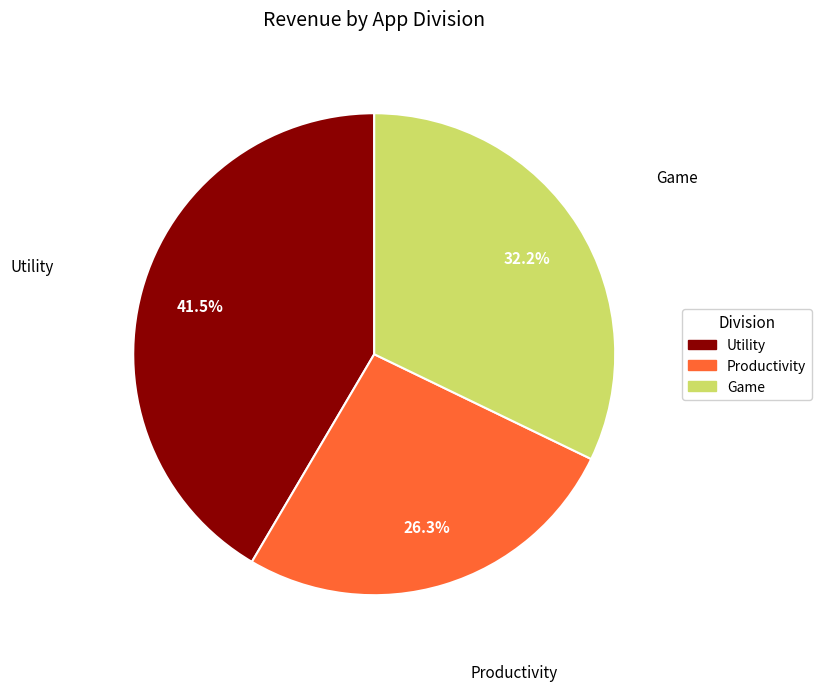

Does any single category account for the majority?

No